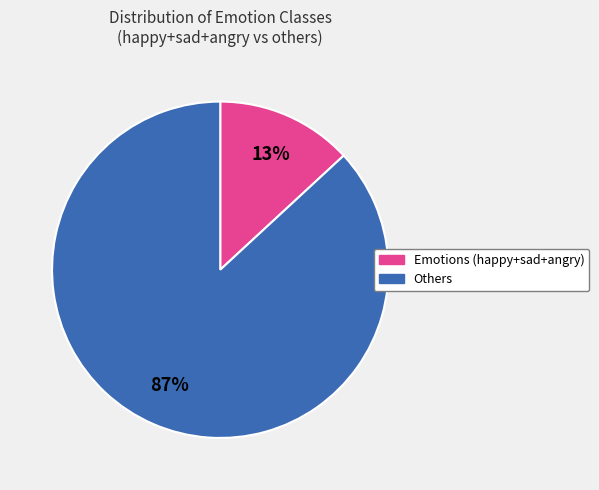

Is there a majority slice in this chart?

Yes